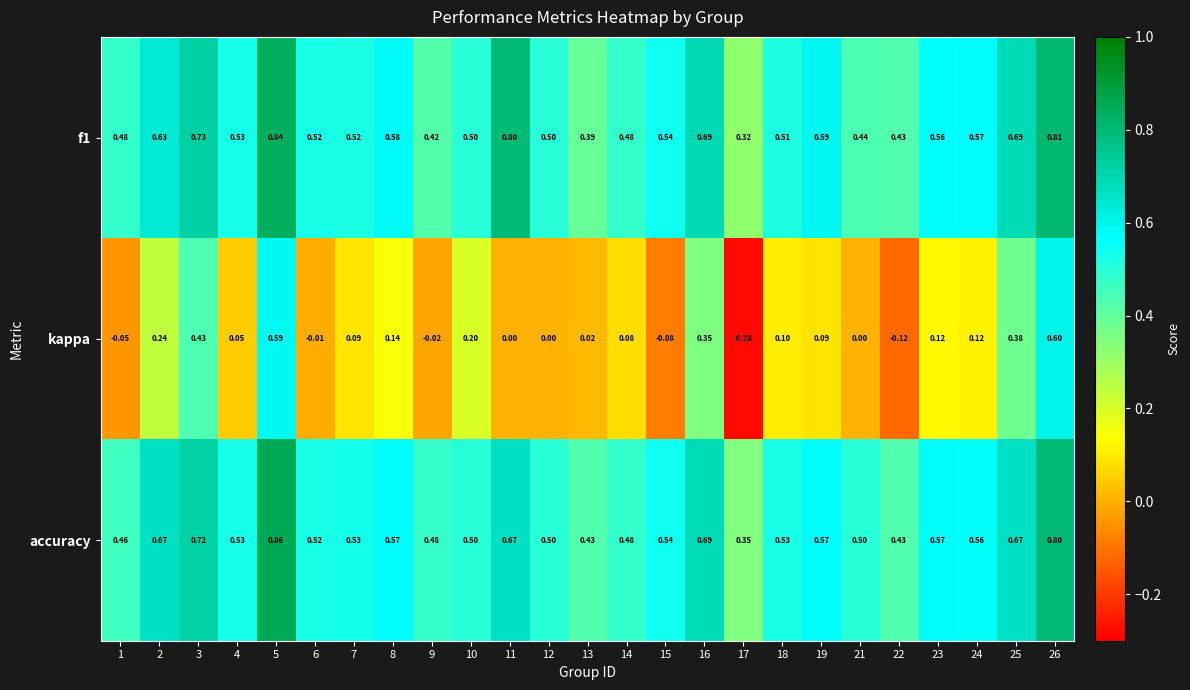

Which series has the largest total across all categories?

accuracy